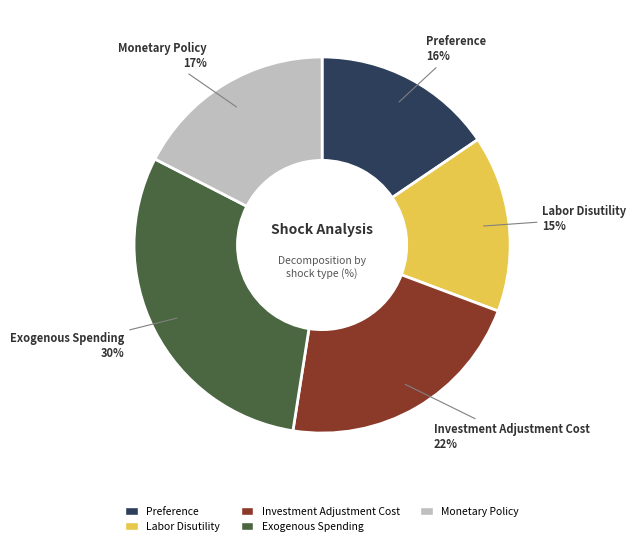

What percentage is the Preference slice, to the nearest percent?

16%